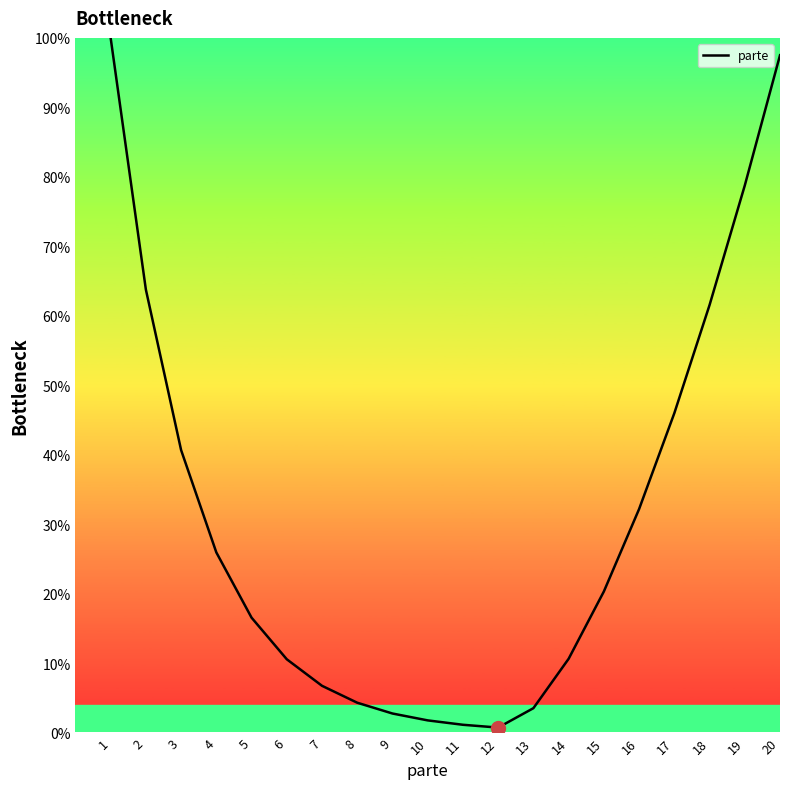

Where is the data nearest to the value 50?

17